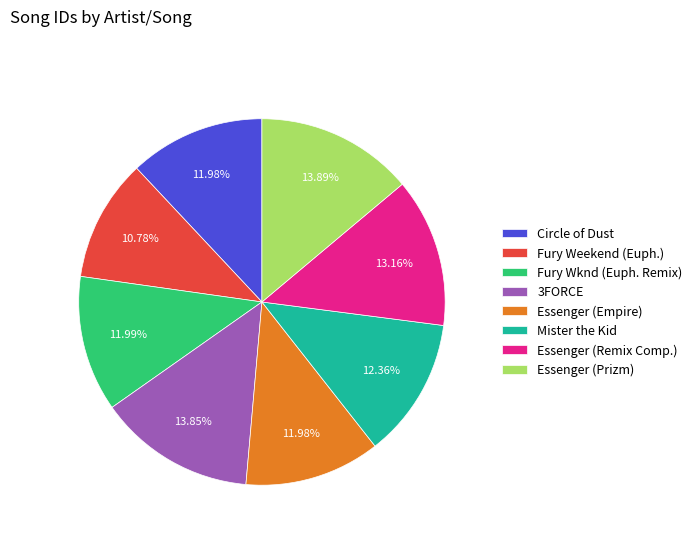

Do 3FORCE and Essenger (Remix Comp.) together represent more than half of the pie?

No